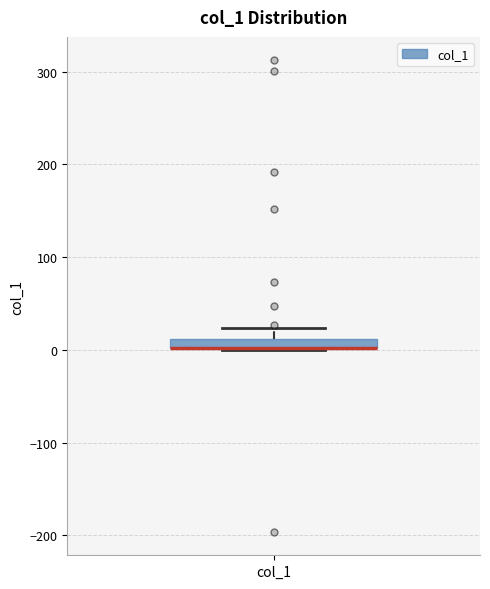

Where is the lower edge of the box for col_1 on the y-axis? The values are not printed on the chart, so give them approximately, as read against the axis.

0